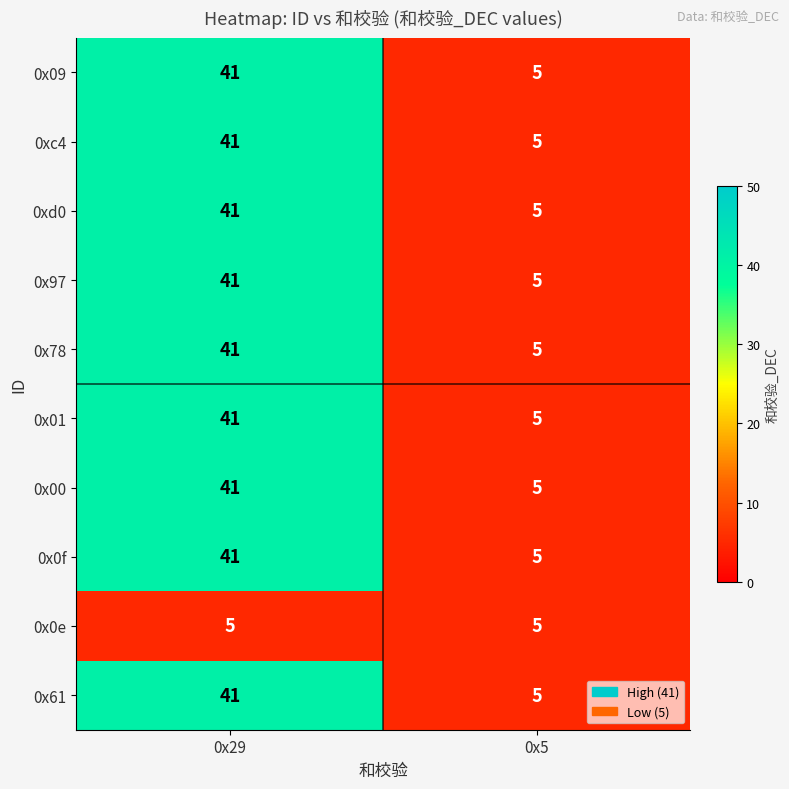

What is the minimum value shown in the chart?

5